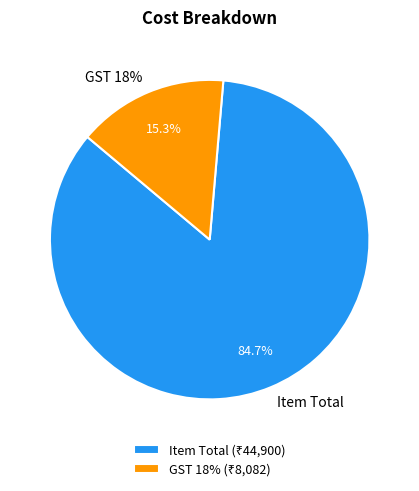

Which slice represents more than half of the pie?

Item Total